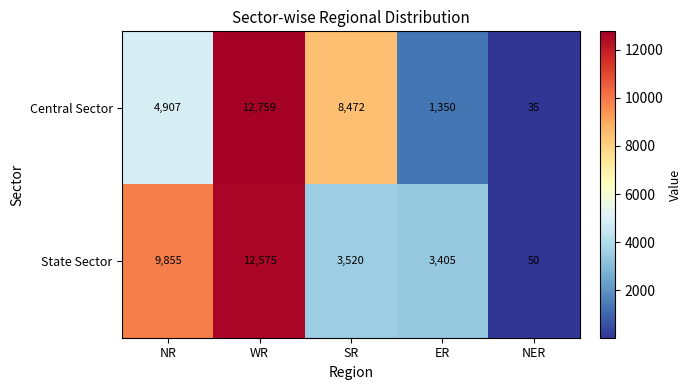

What is the smallest value displayed?

35